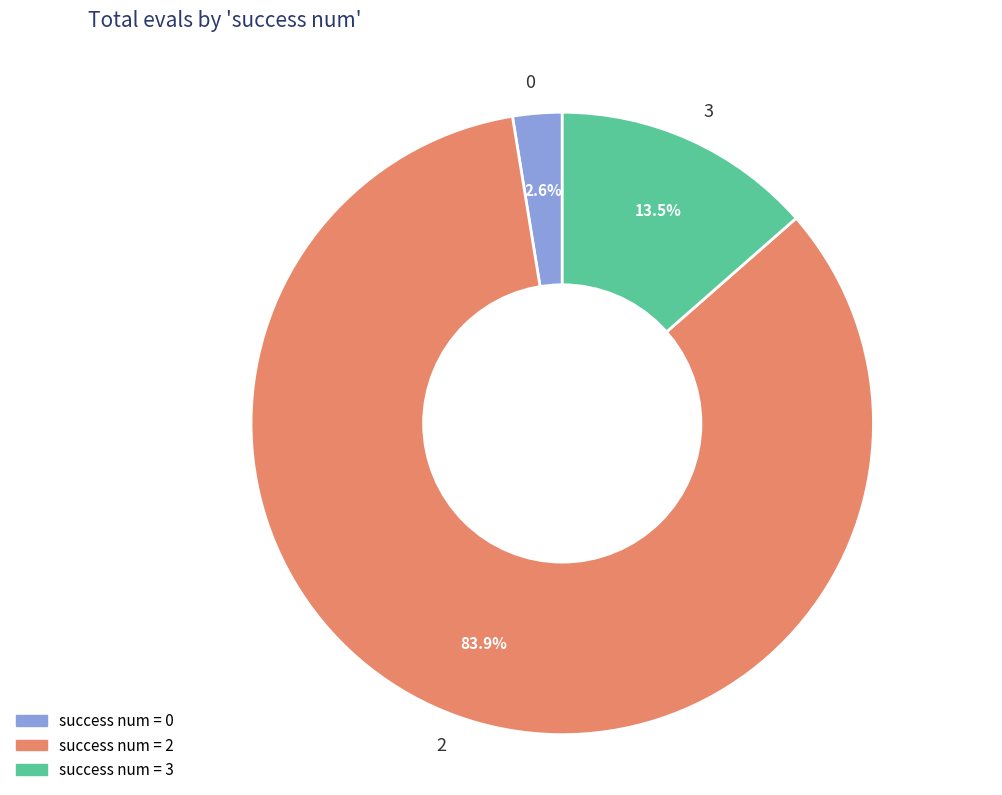

Between 2 and 3, which is larger?

2